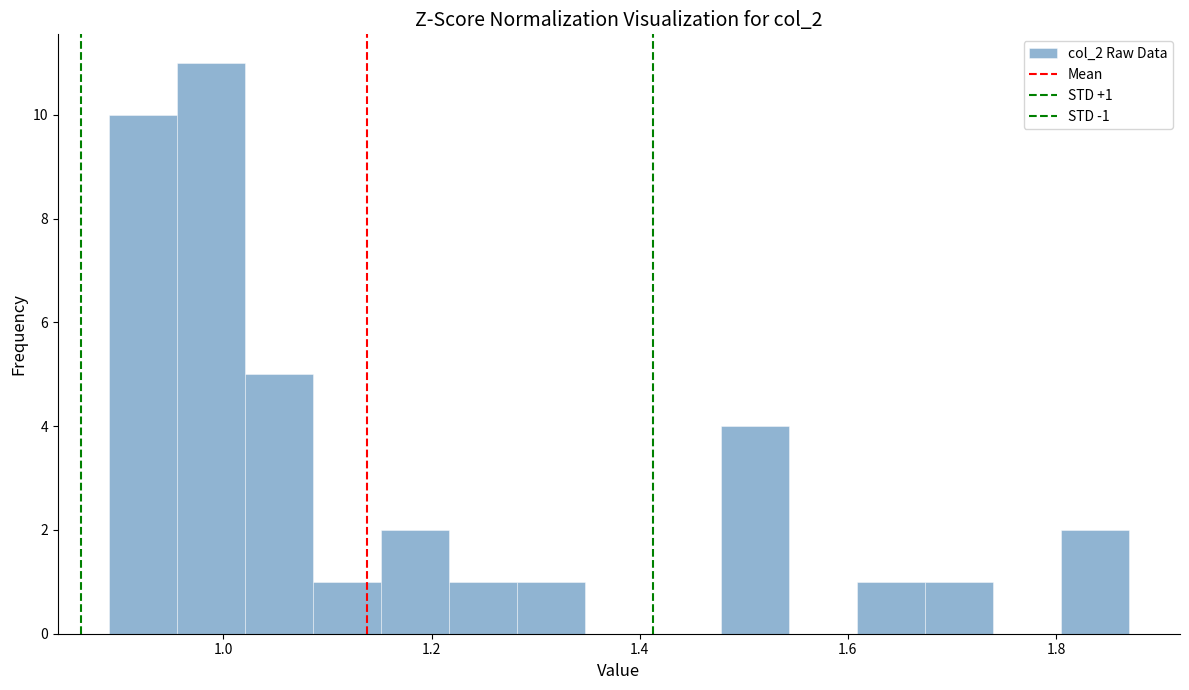

Read against the x-axis, roughly where is the centre of the tallest bar?

0.98